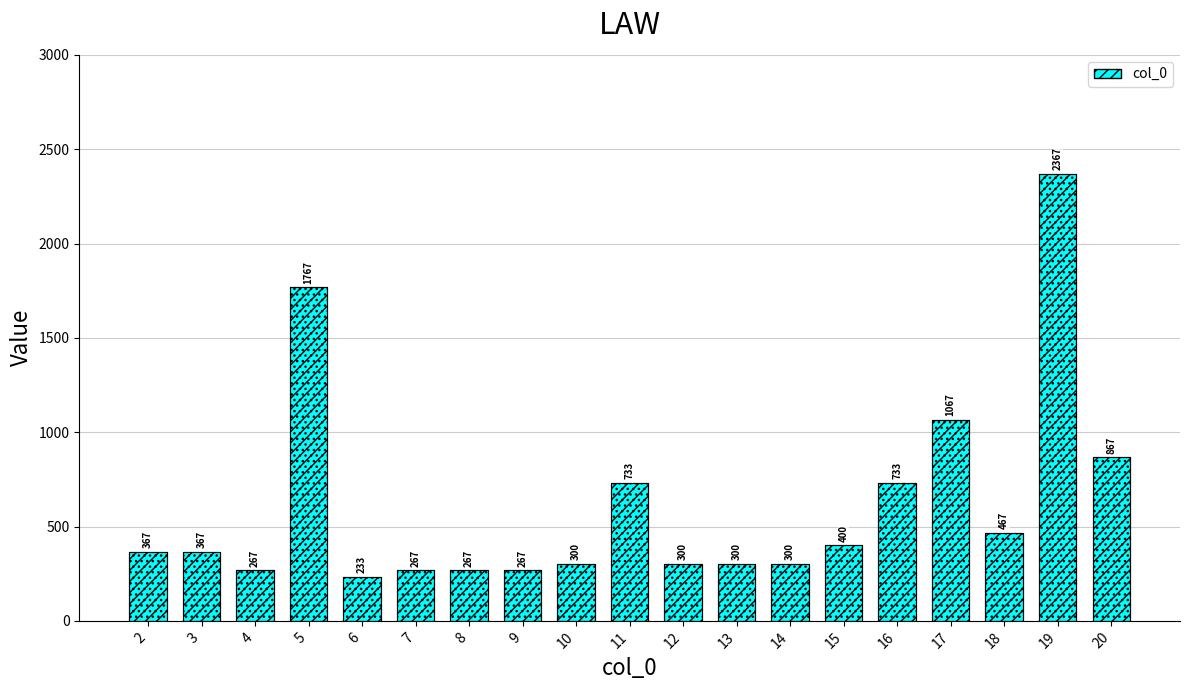

The chart shows a value of 1176 at 16. True or false?

False